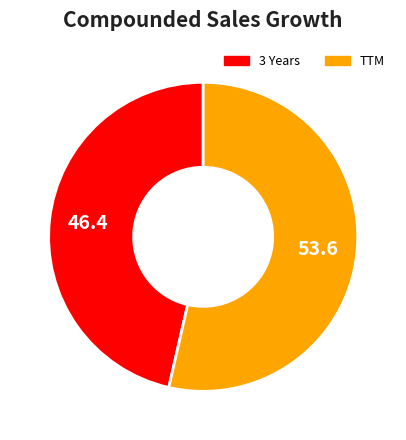

Is there a majority slice in this chart?

Yes